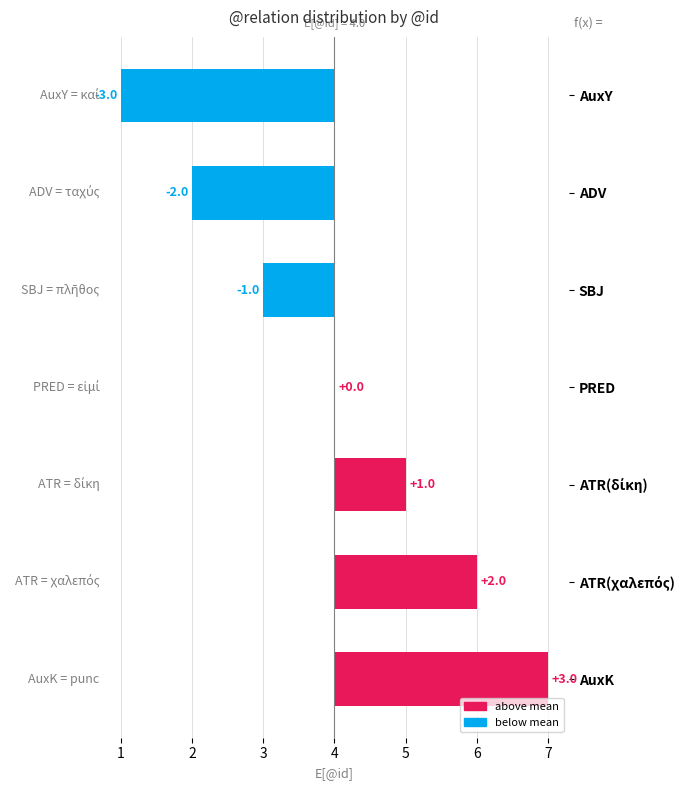

What is the change in value from ADV to ATR(δίκη)?

+3